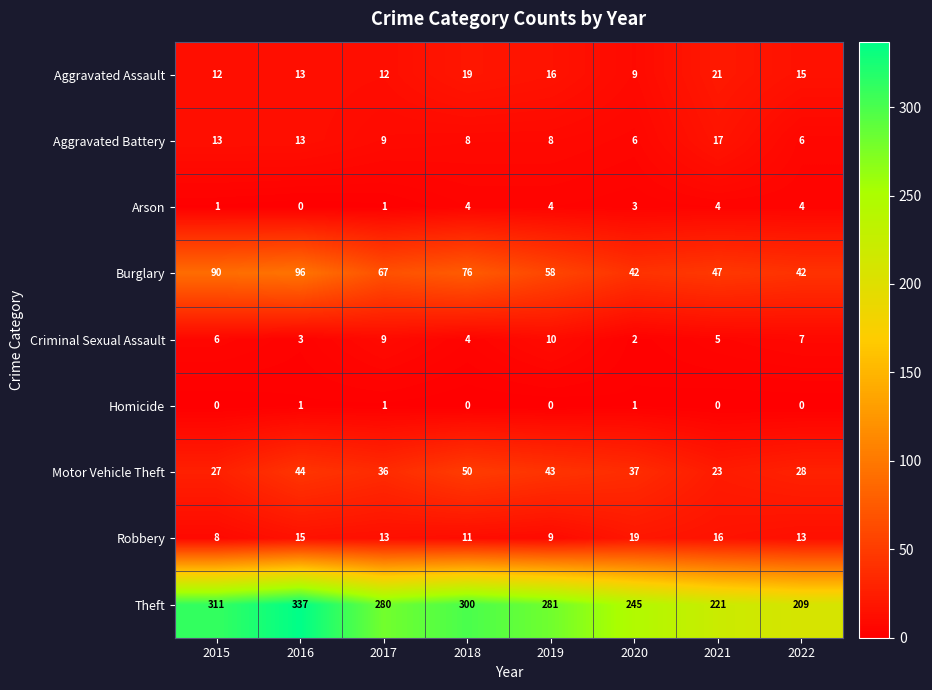

How many positive values does the Arson series have?

7